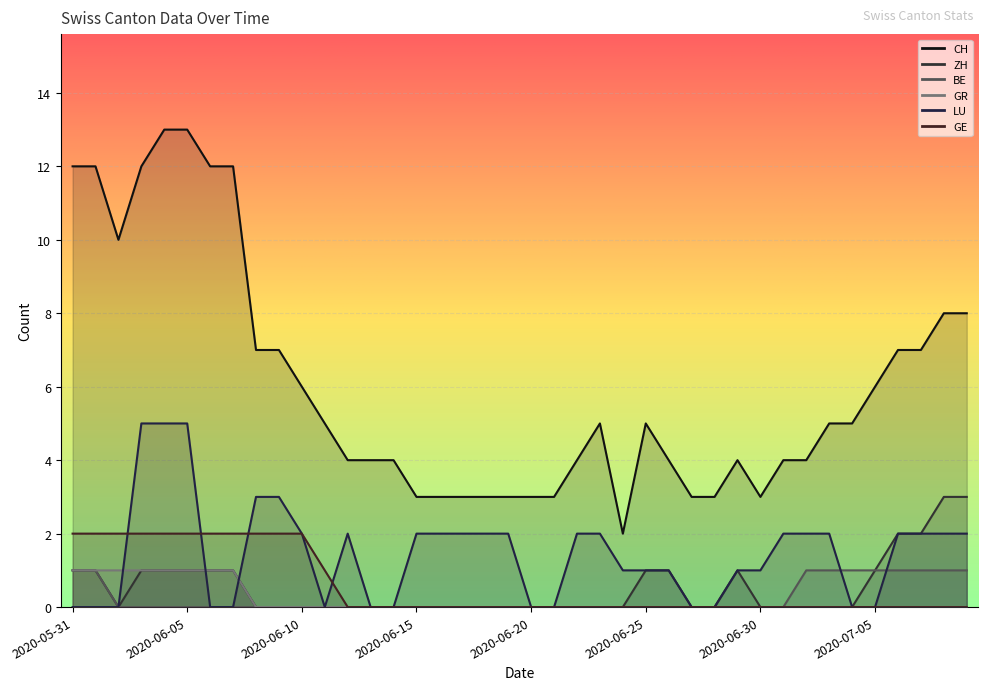

What is the average value of the GE series?

1